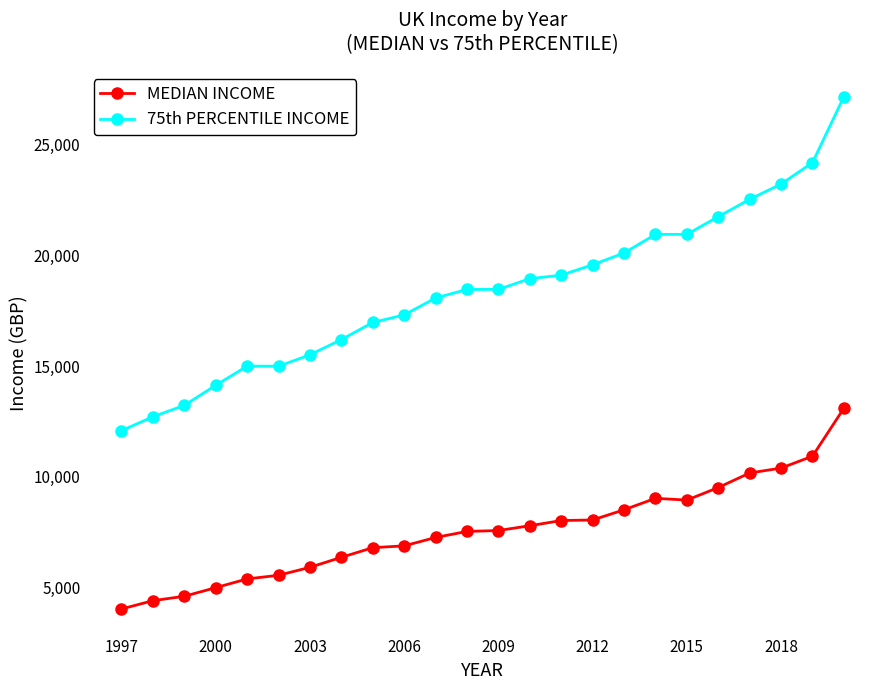

True or false: MEDIAN INCOME and 75th PERCENTILE INCOME cross at least once.

False